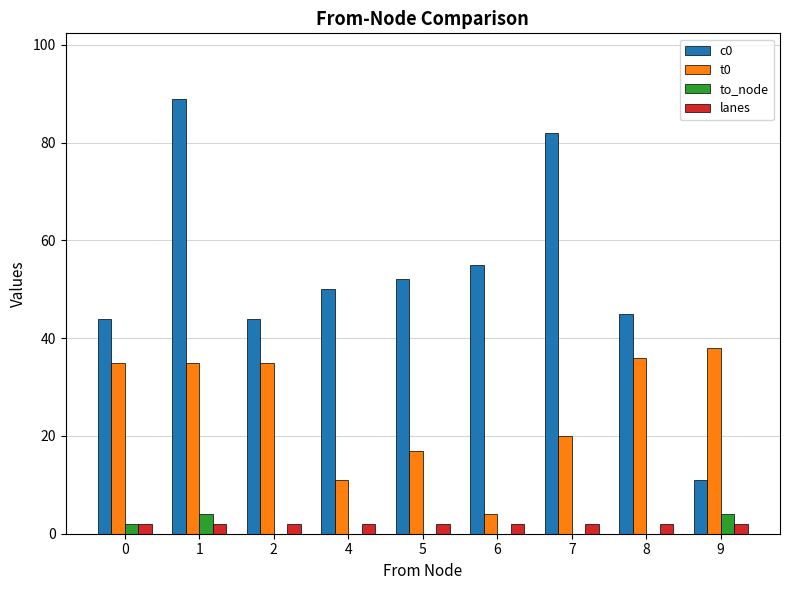

Reading left to right, transcribe all the data shown in this chart.

c0: 44	89	44	50	52	55	82	45	11
t0: 35	35	35	11	17	4	20	36	38
to_node: 2	4	0	0	0	0	0	0	4
lanes: 2	2	2	2	2	2	2	2	2